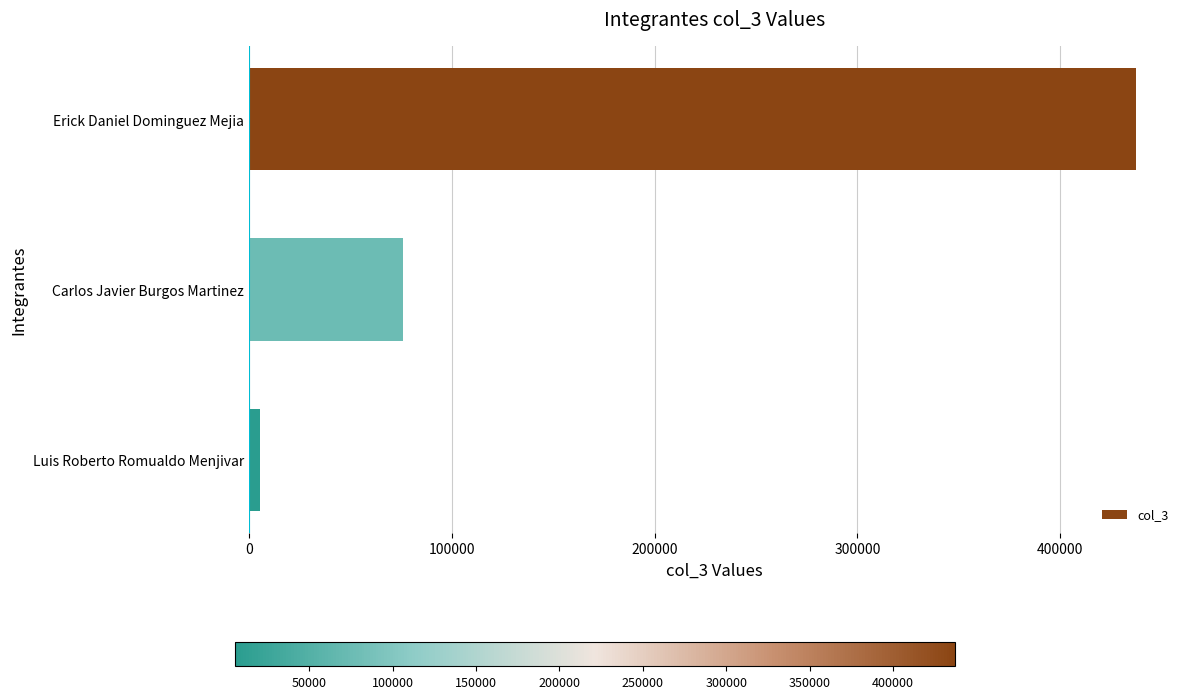

How many series are shown in this chart?

1